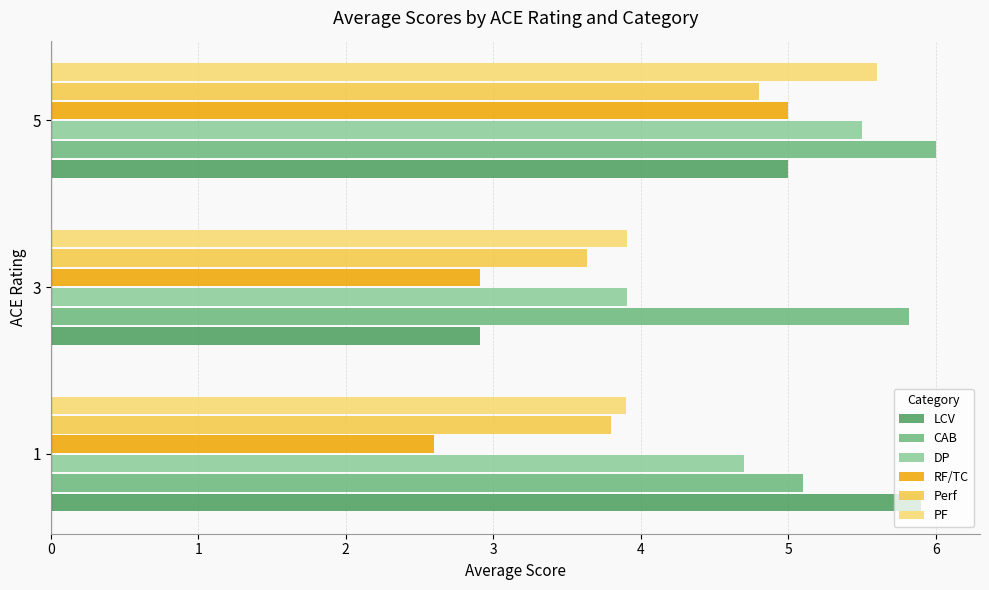

How many data points in DP are less than 4?

1